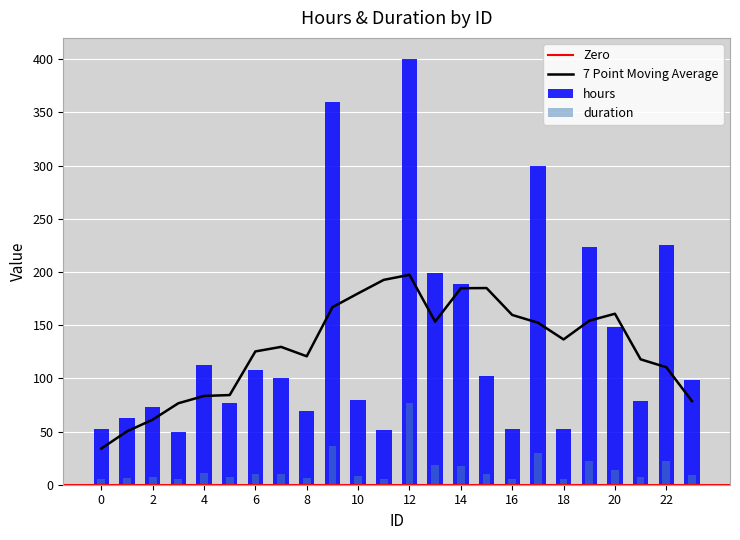

Between 12 and 16, which is larger?

12